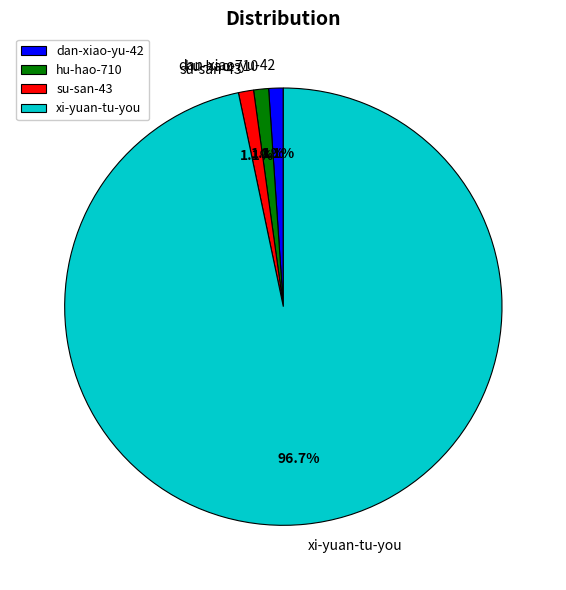

To the nearest percent, what portion does su-san-43 represent?

1%